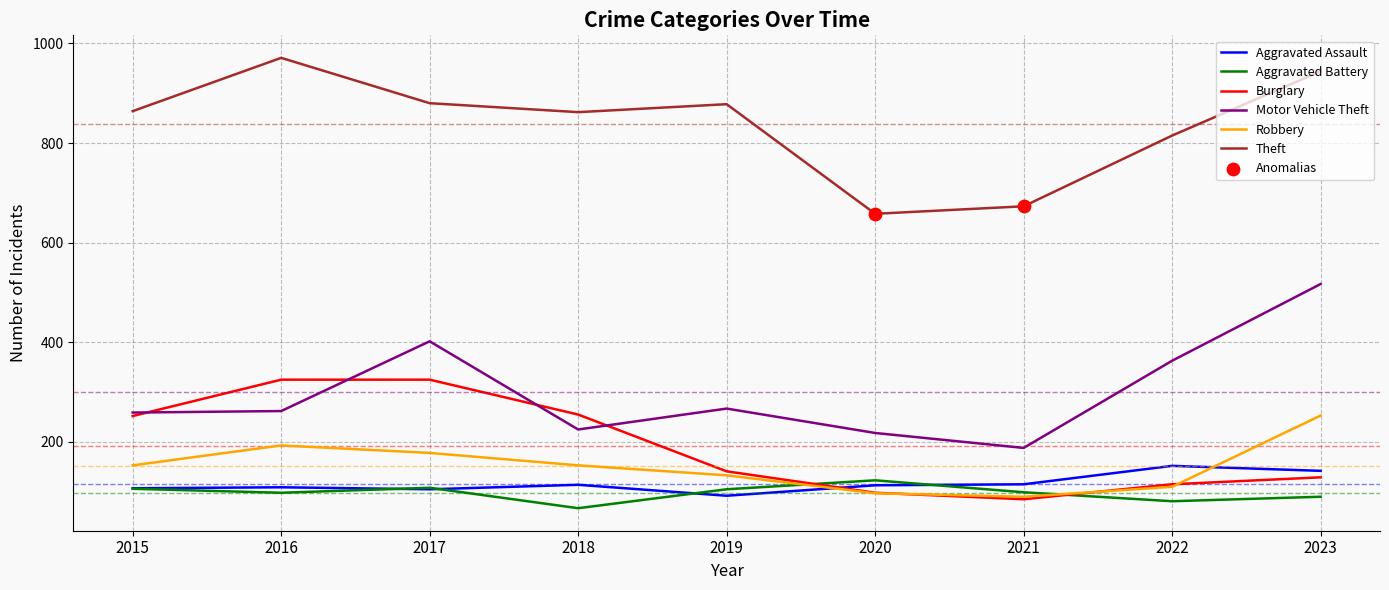

Which series changed the most between 2016 and 2020?

Theft